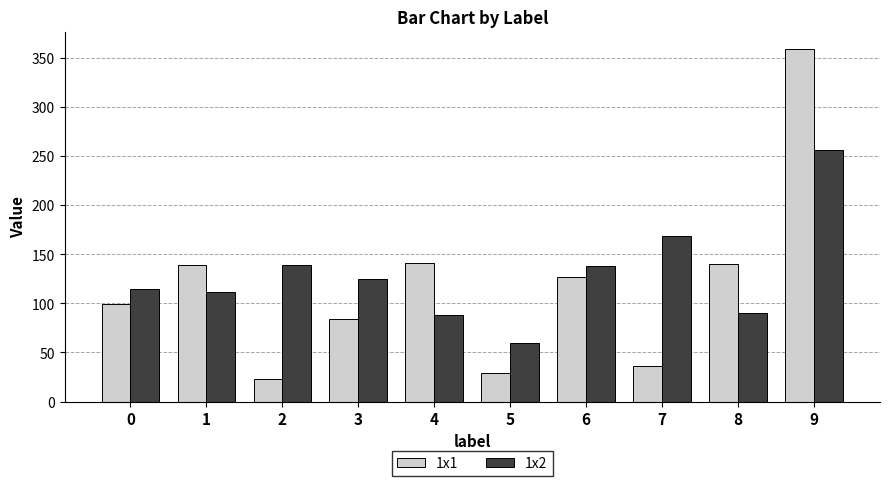

What is the approximate value of 1x2 at 0, to the nearest 10?

120